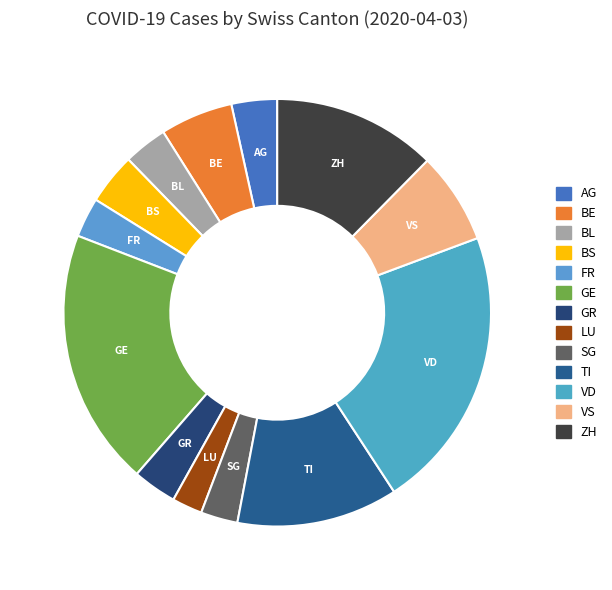

Do VD and TI together represent more than half of the pie?

No